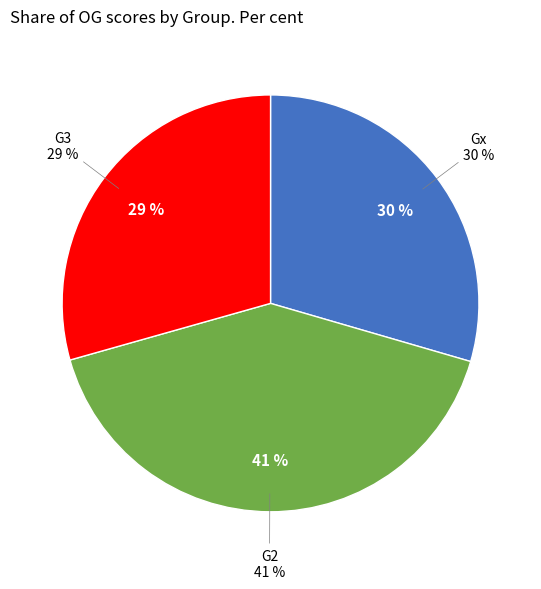

Is it true that Lê Hữu Phước is 16% of the pie?

False